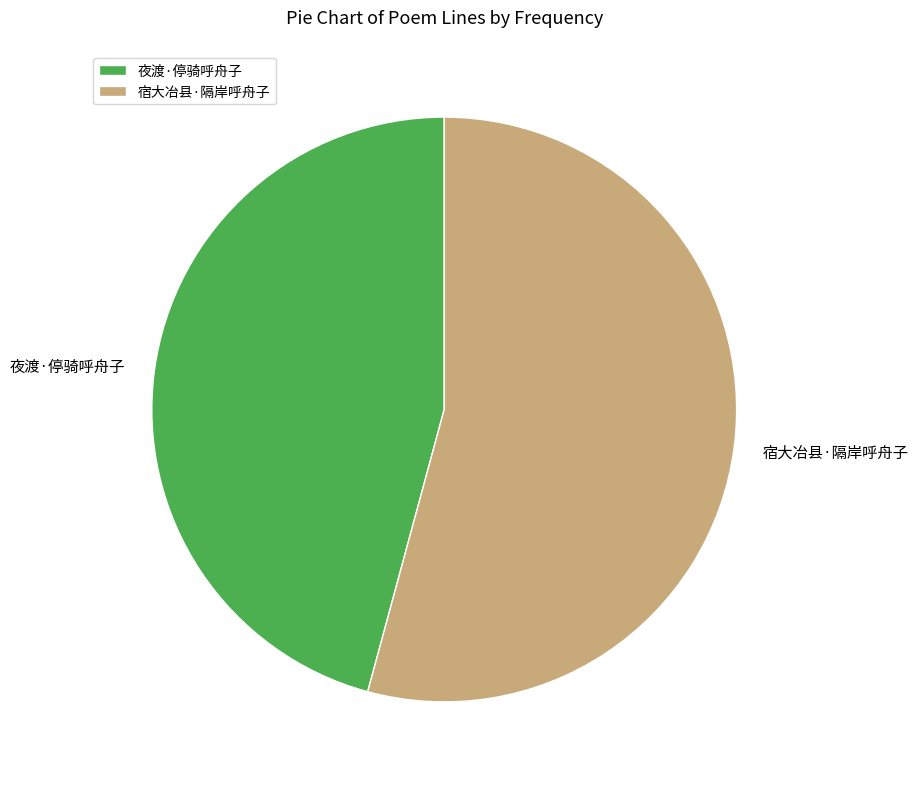

Is there any slice that represents more than half of the pie?

Yes